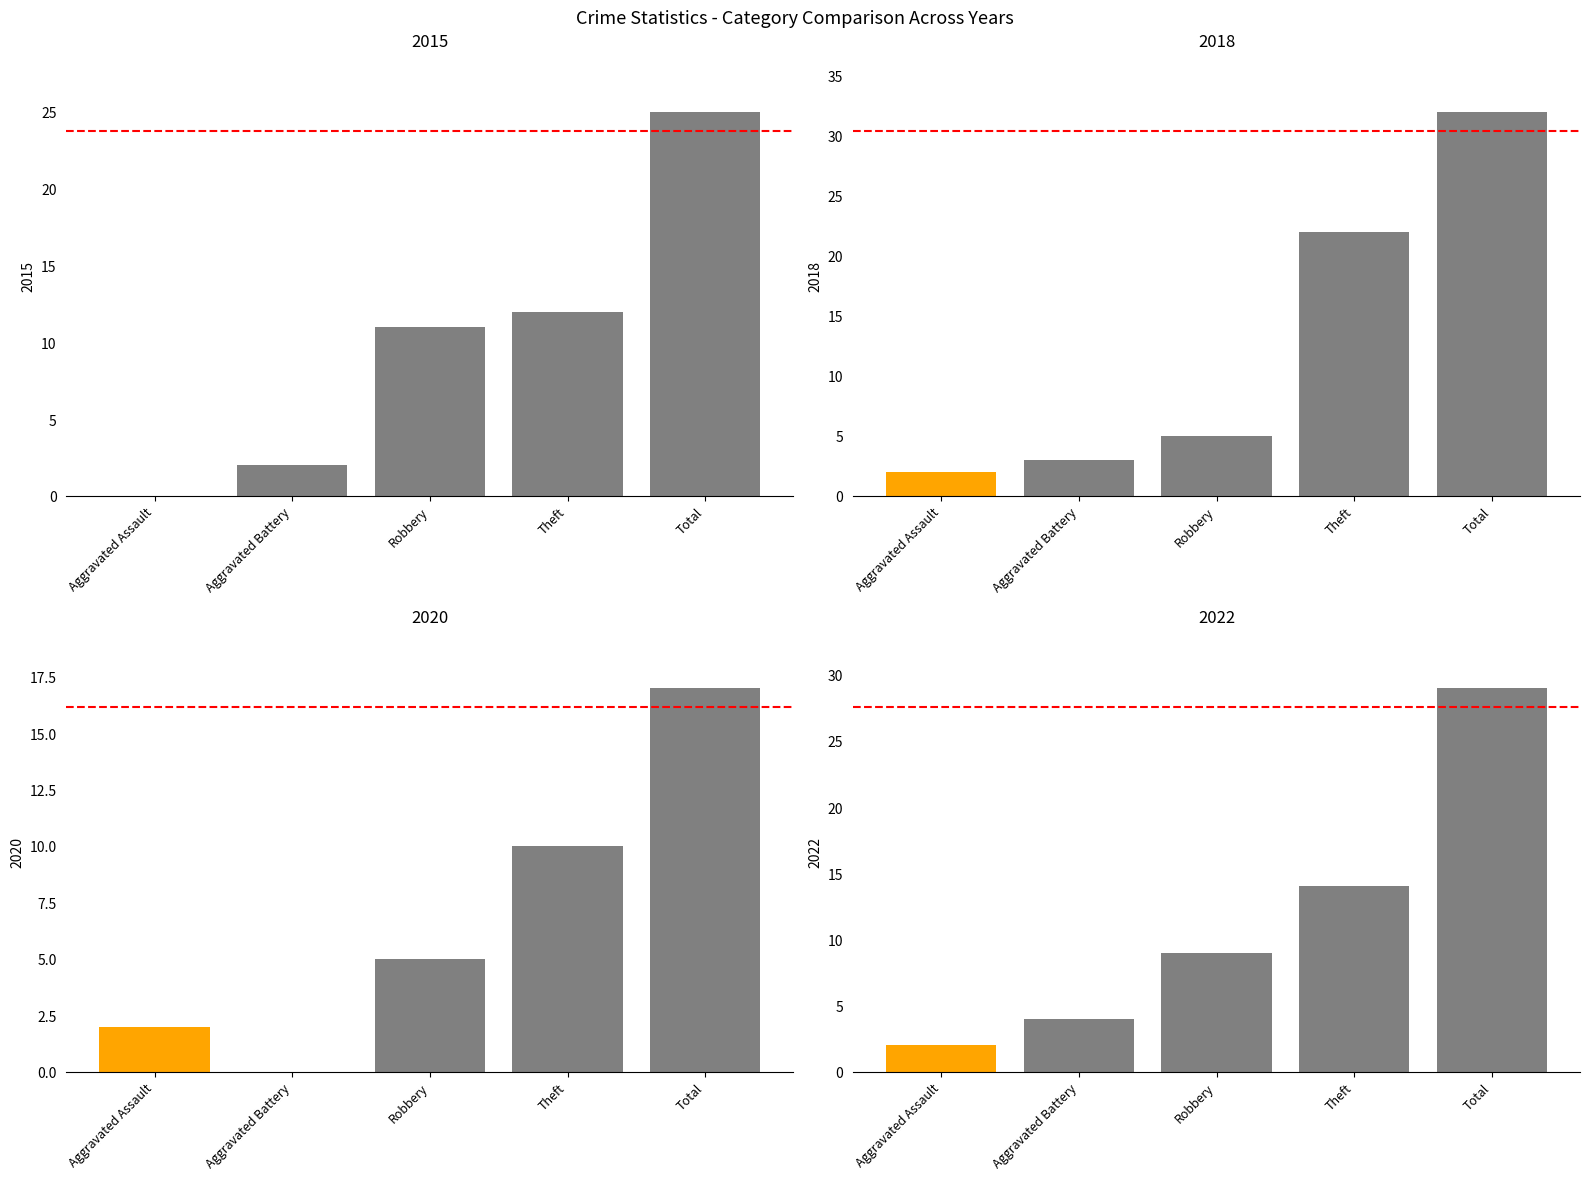

Rank the series by their average value, from lowest to highest.

2020, 2015, 2022, 2018